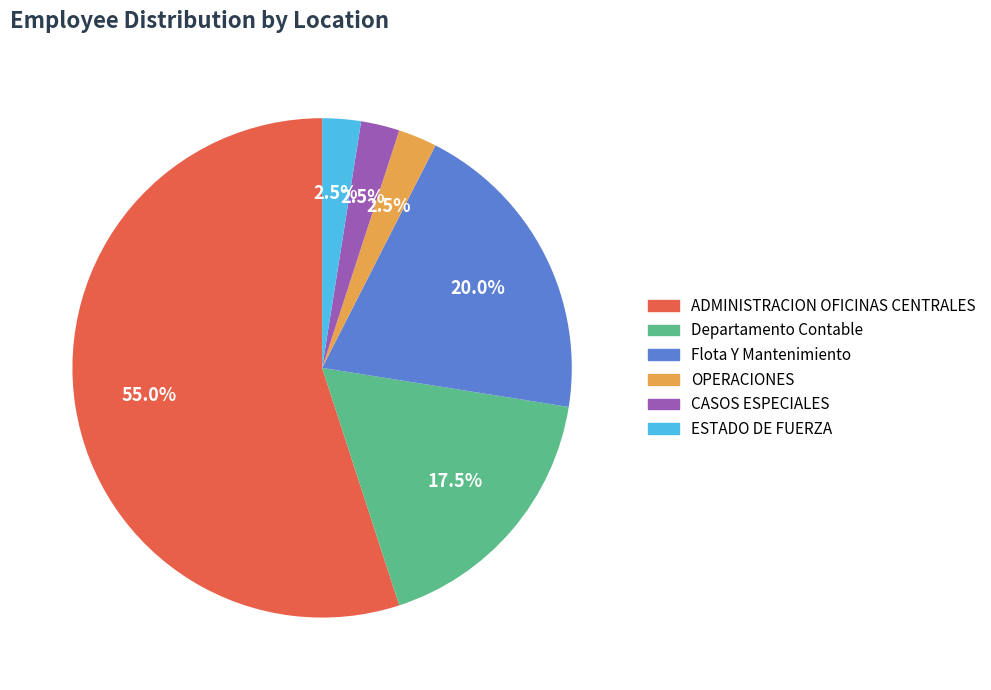

Is CASOS ESPECIALES the majority of the pie?

No